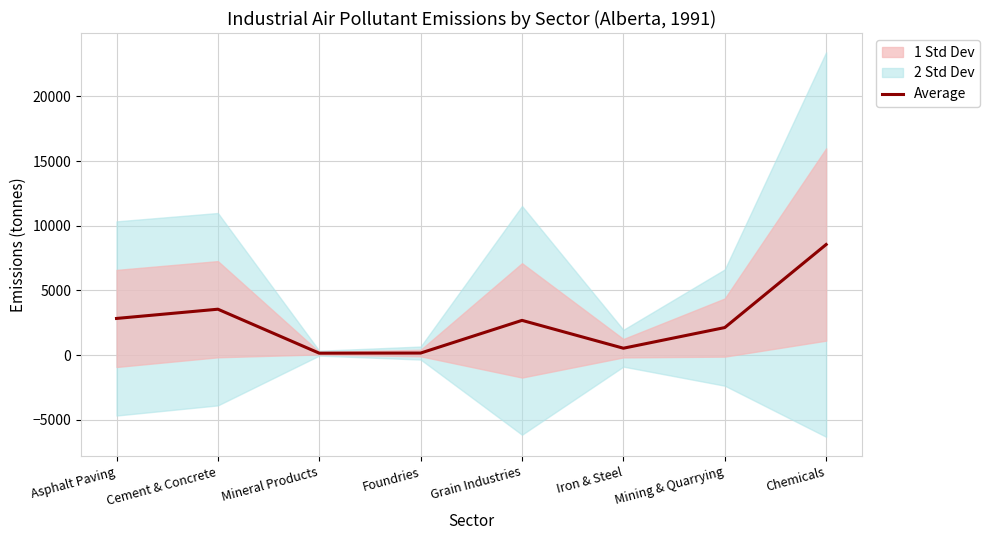

Does the chart display data point markers on the line(s)?

No